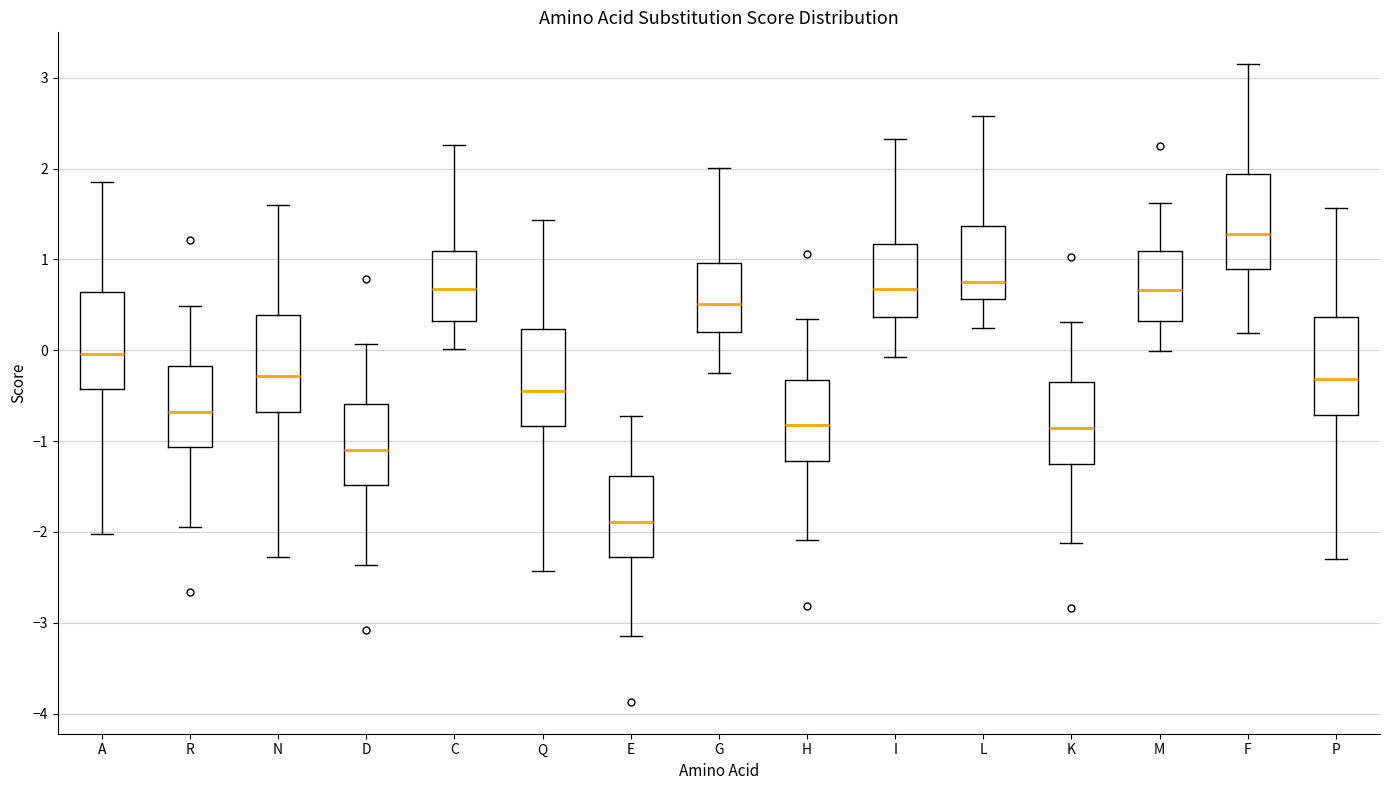

Where is the upper edge of the box for F on the y-axis? The values are not printed on the chart, so give them approximately, as read against the axis.

1.9